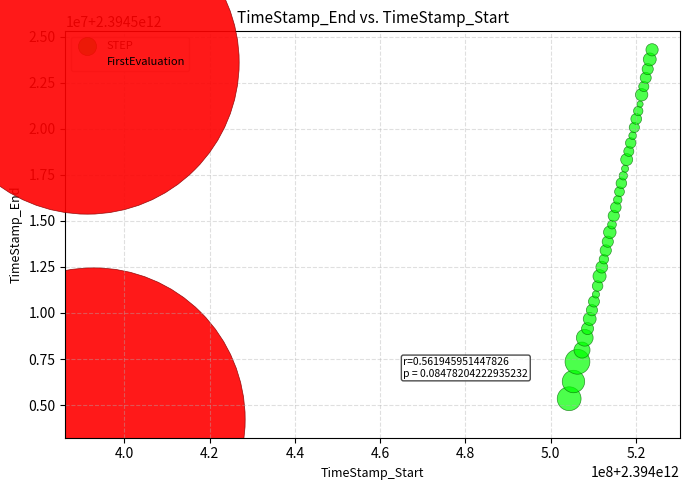

What are all the series names shown in the legend?

STEP, FirstEvaluation